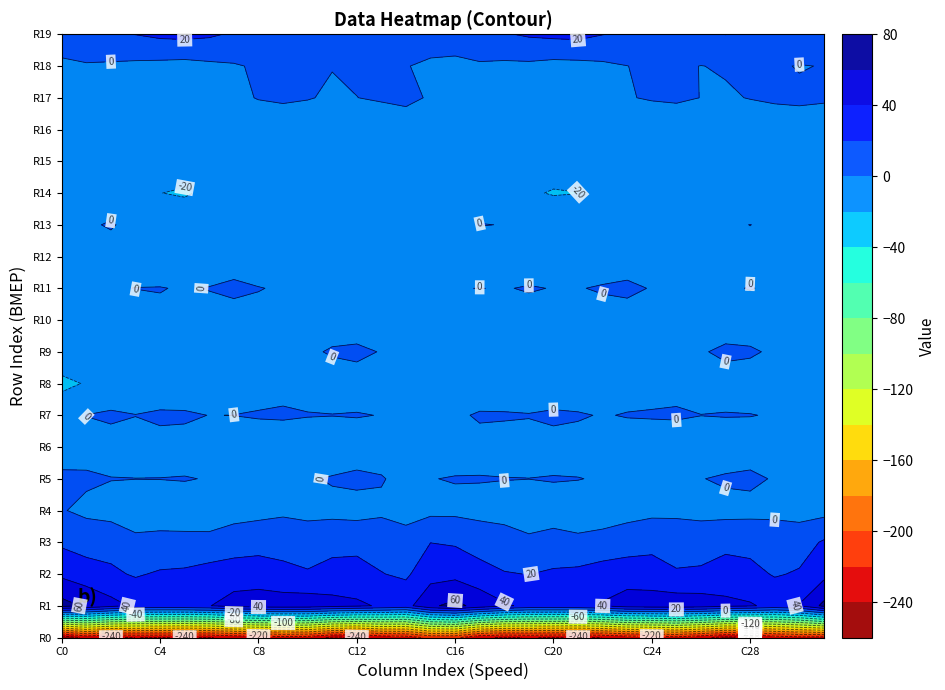

What is the greatest value displayed?

67.3